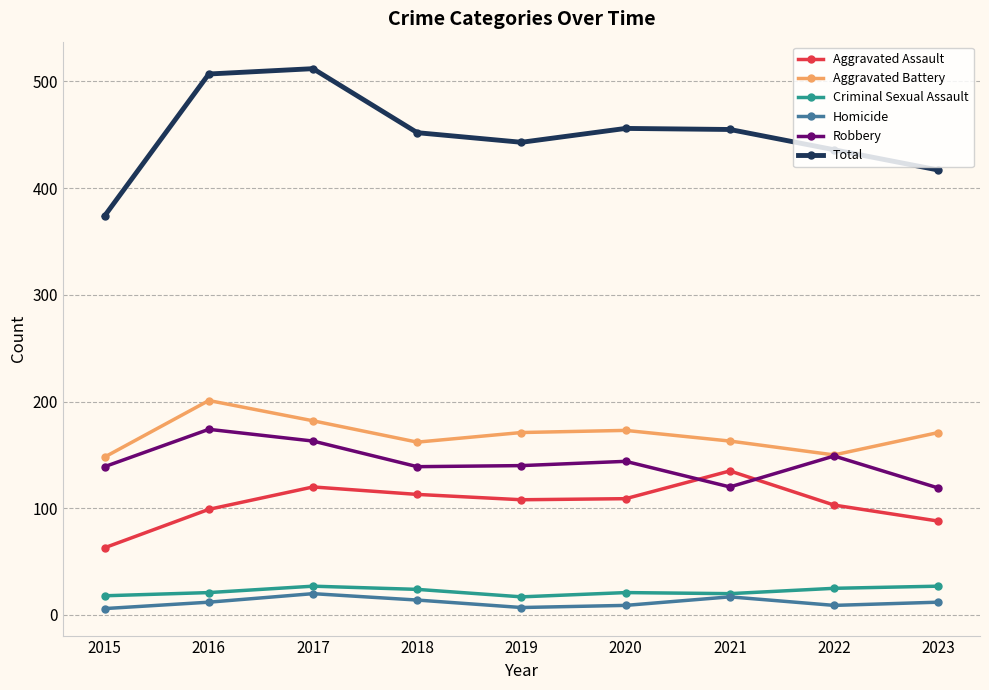

What is the total value across all series at 2018?

904